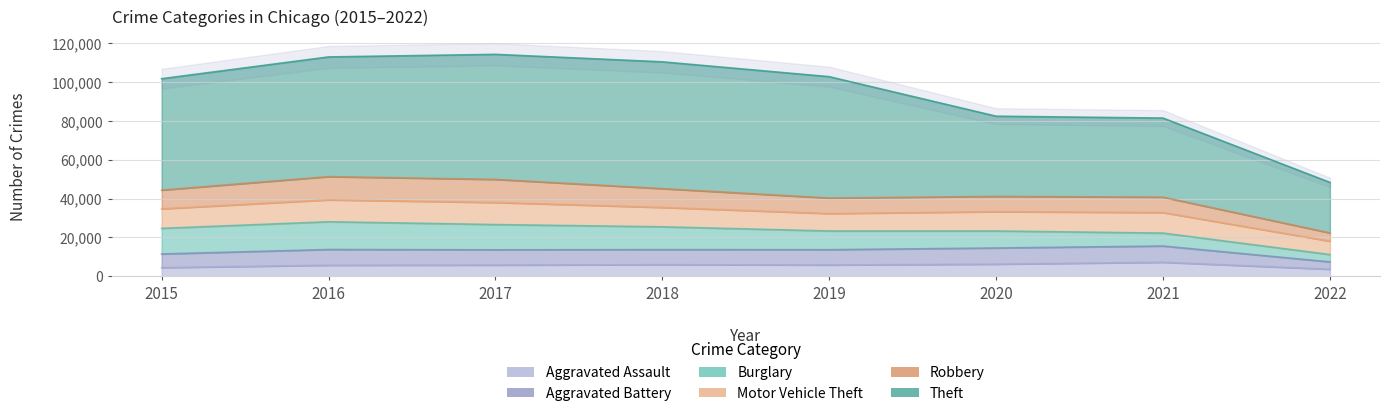

The Aggravated Battery series shows 8085 at 2016. True or false?

True